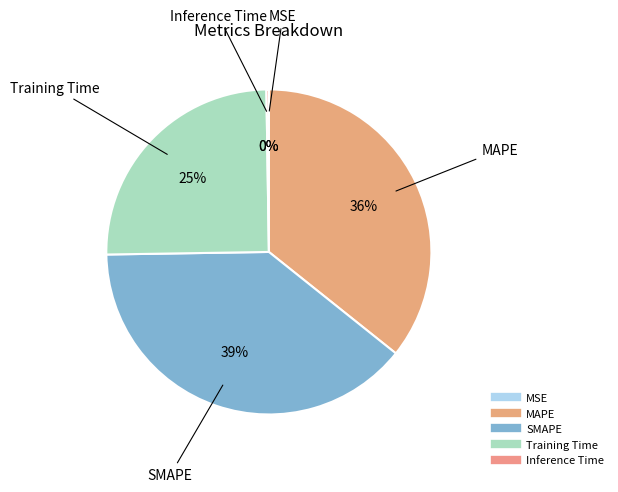

Is MAPE the majority of the pie?

No